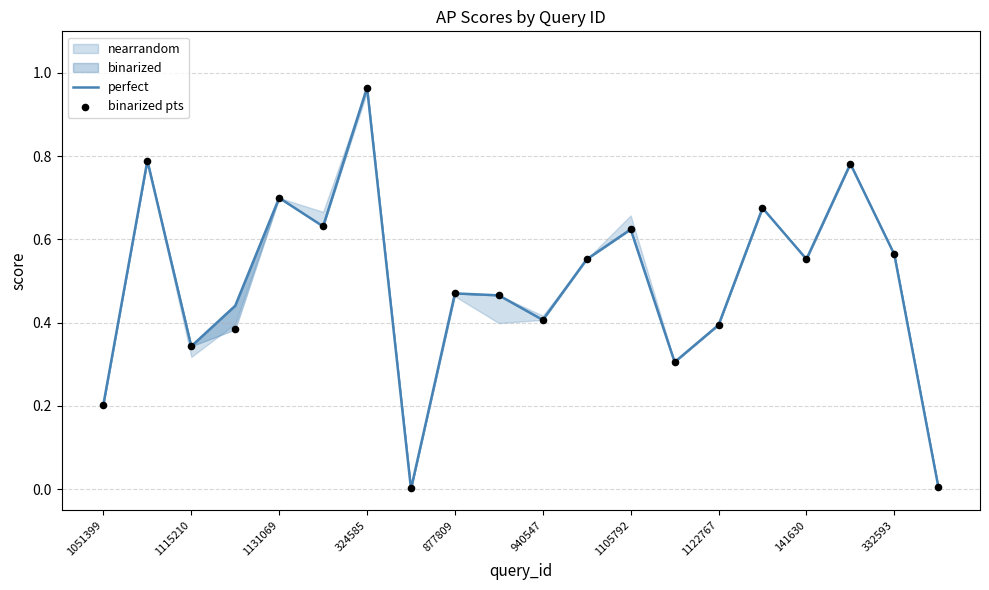

Which series reaches the maximum Y coordinate?

perfect